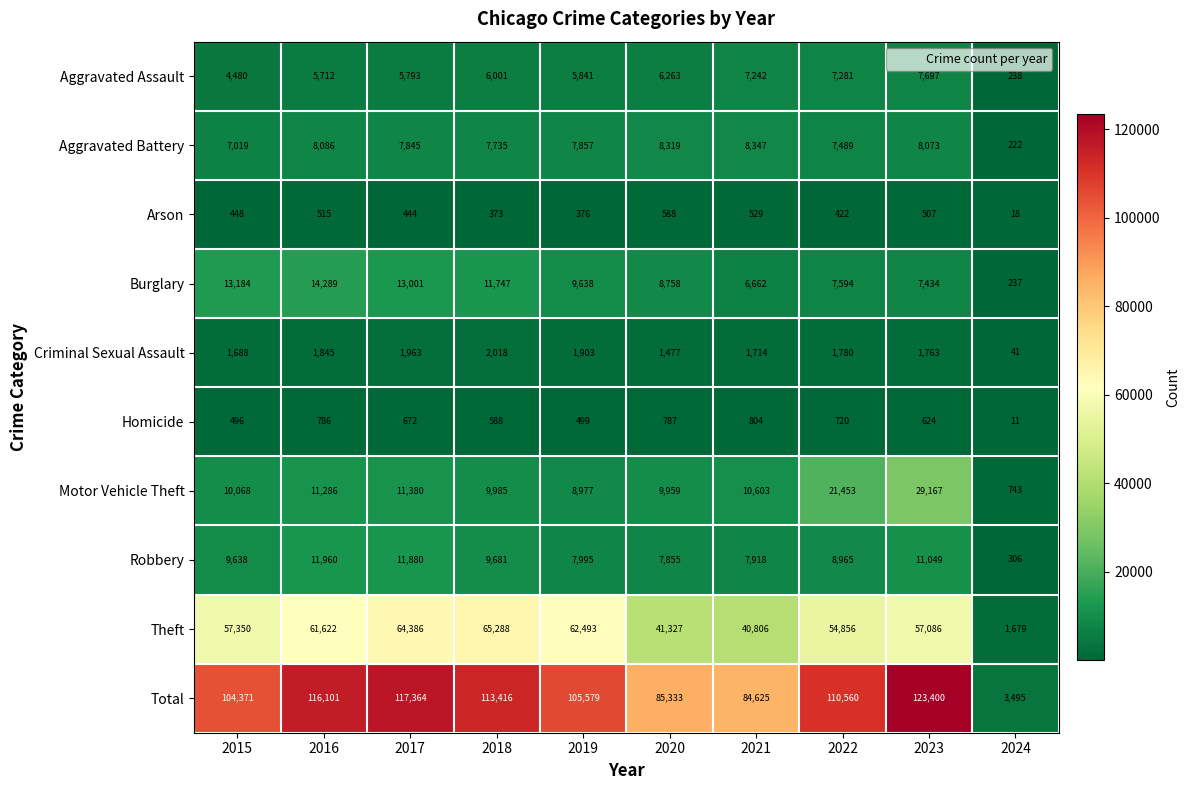

Is it true that Robbery equals 2774 at 2021?

False